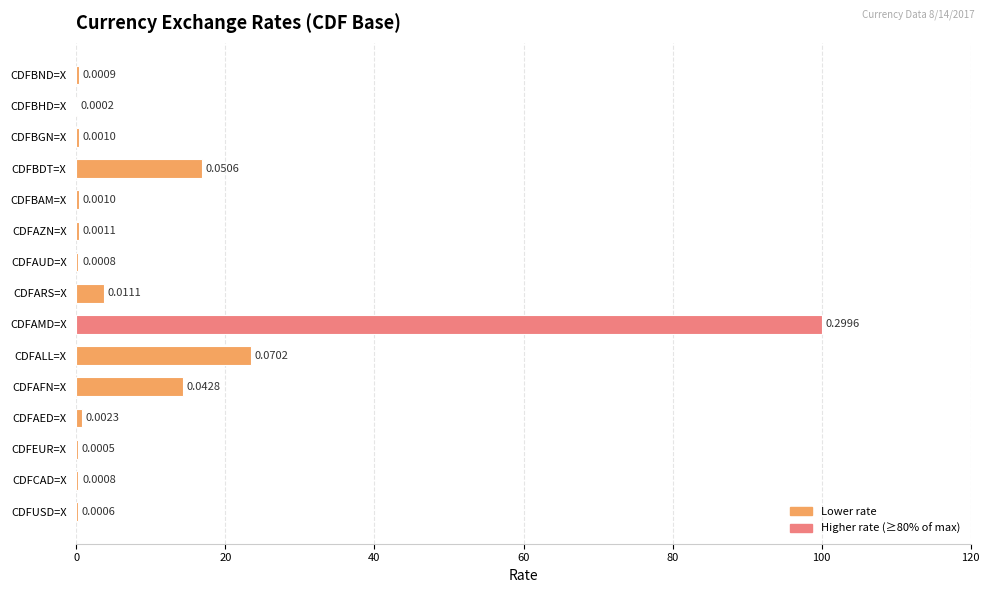

Are the bars horizontal?

Yes